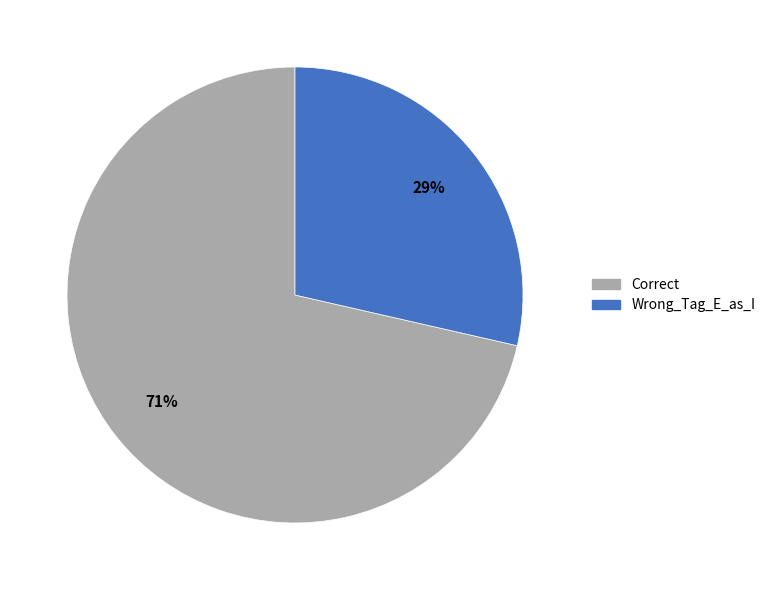

To the nearest percent, what is the average slice percentage?

50%